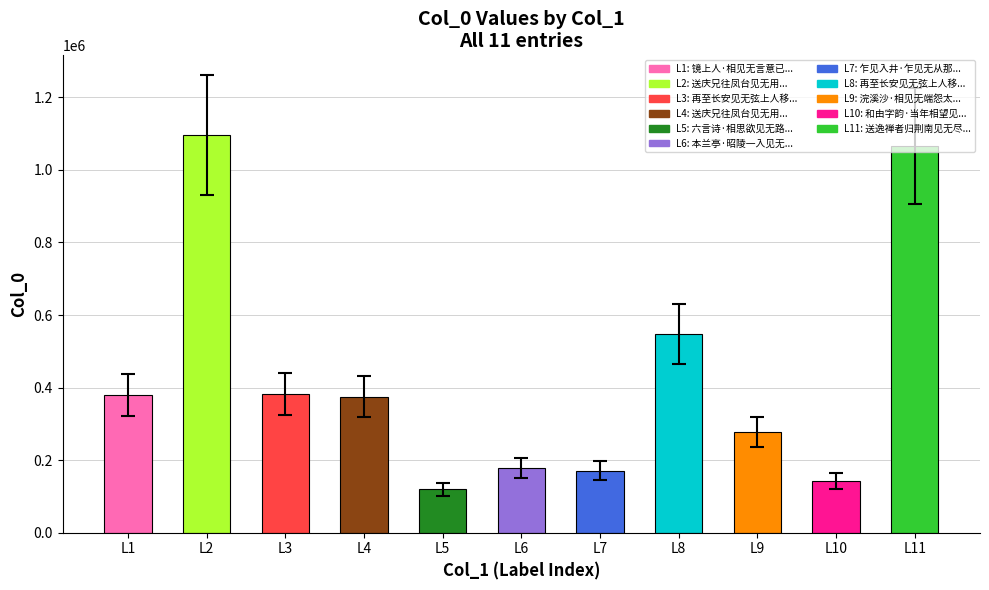

Count the number of categories in the chart.

11